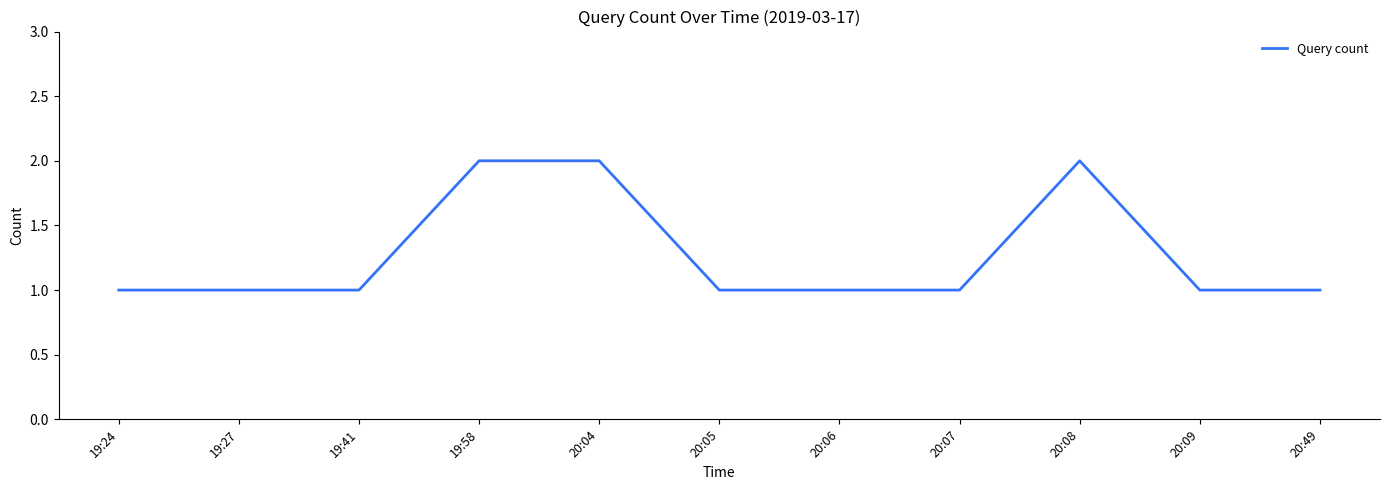

Approximately how many times larger is the value at 20:07 compared to 20:04?

0.5